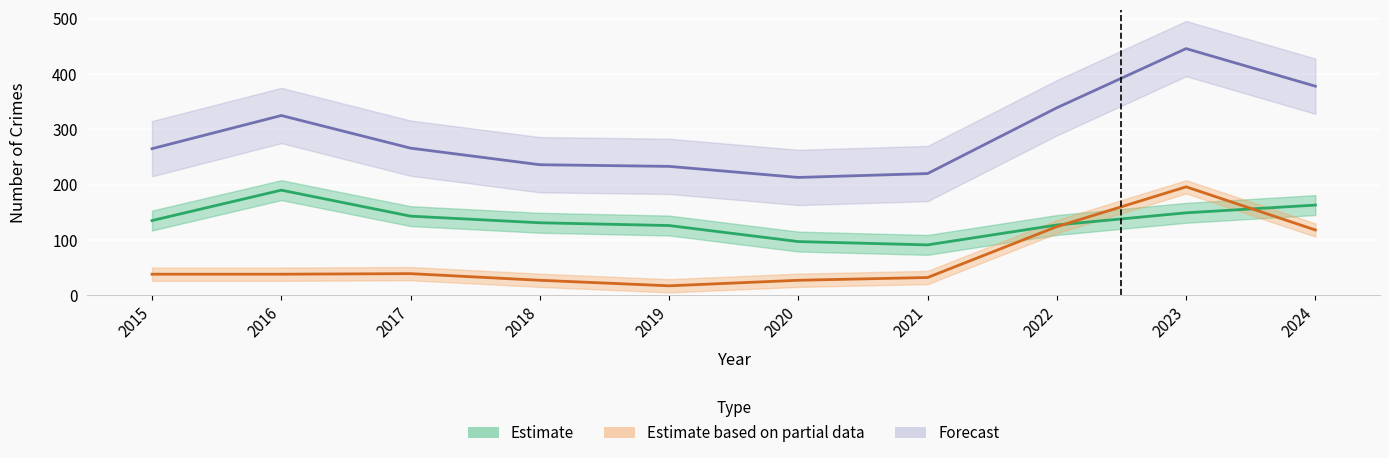

At how many categories does at least one series exceed 117?

10